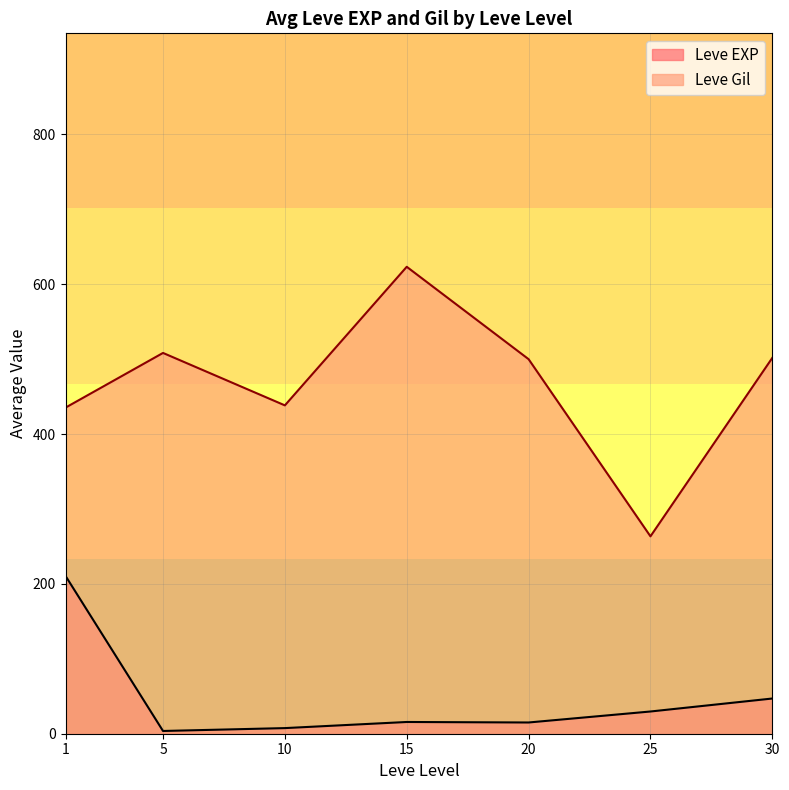

What is the difference between the Leve EXP values at 5 and 20?

11.3